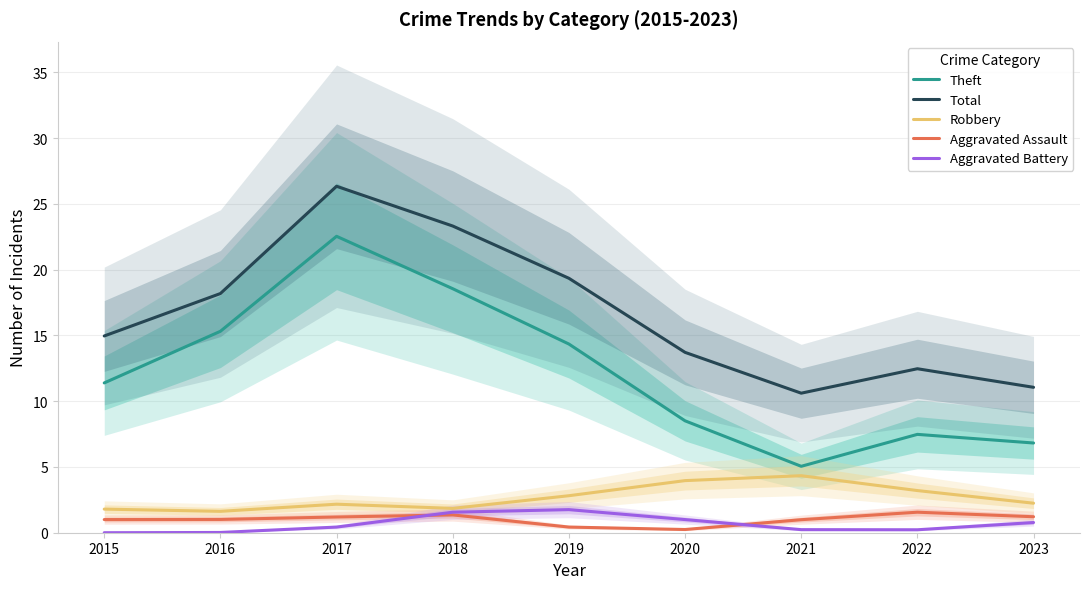

How many interior local valleys does the Robbery series have?

2